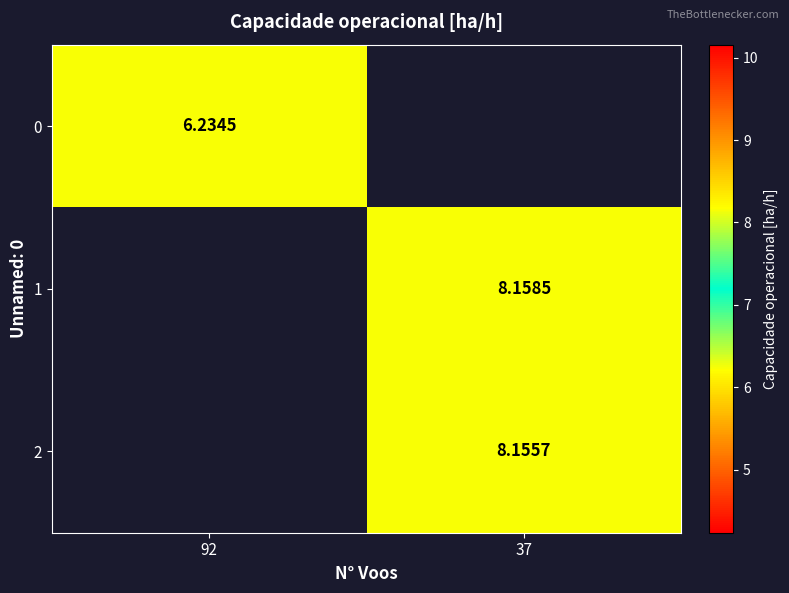

The 0 series shows 2.6 at 92. True or false?

False